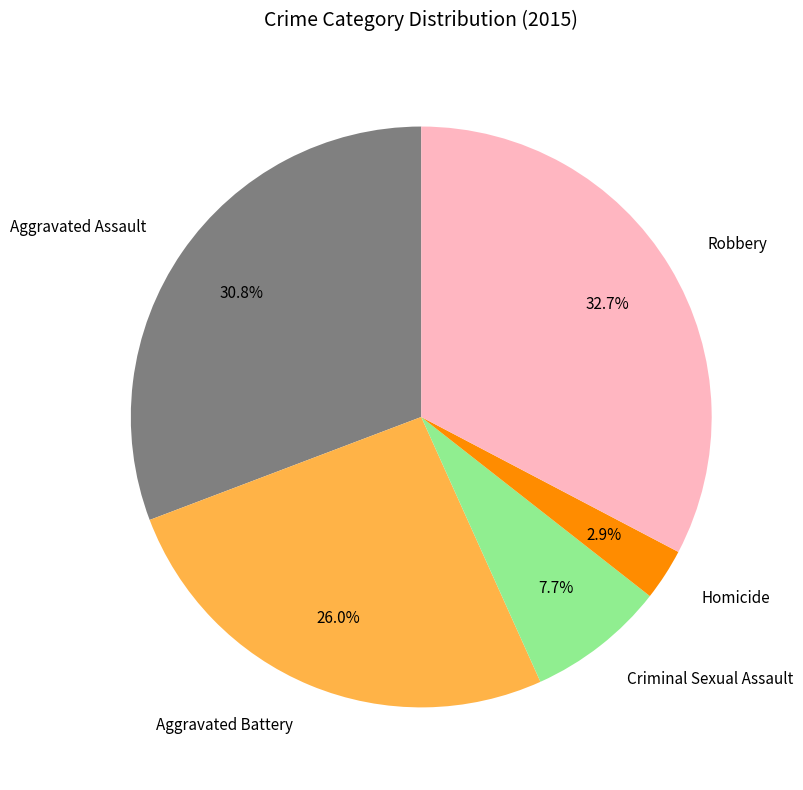

What portion of the pie excludes Aggravated Assault?

69.2%